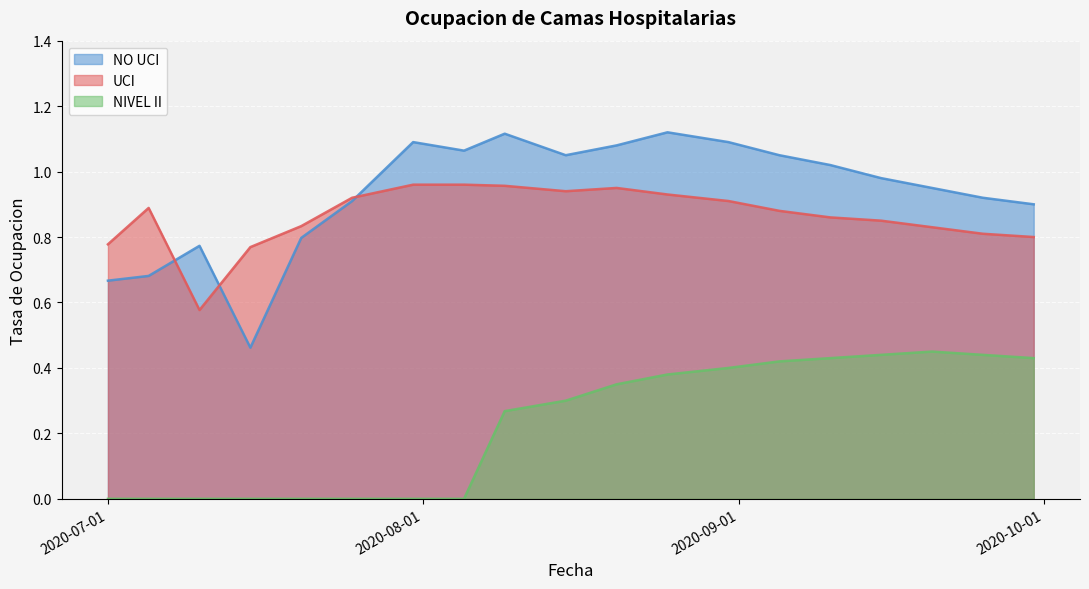

Rank the series by their maximum value, from lowest to highest.

NIVEL II, UCI, NO UCI